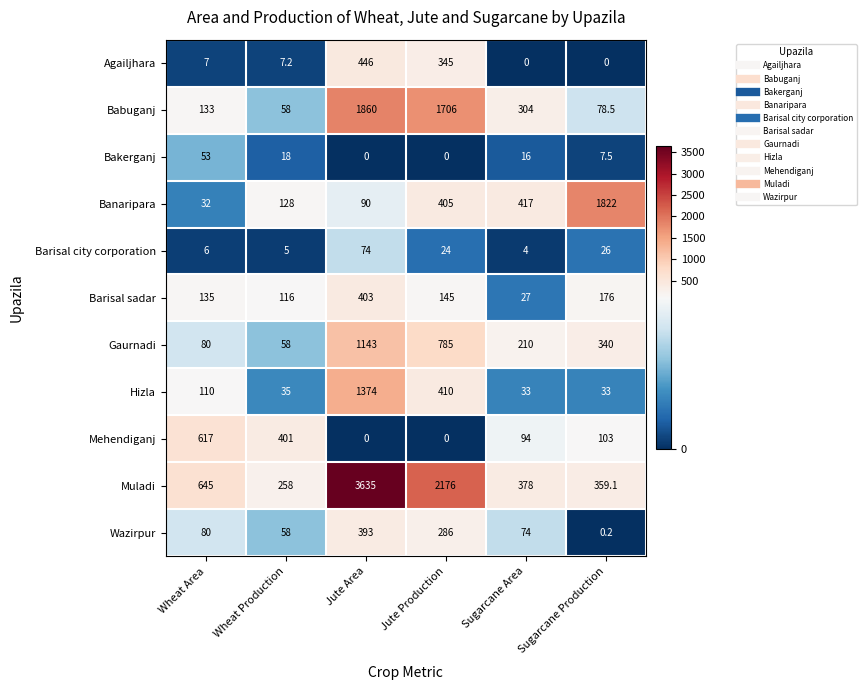

At which category is the sum across all series the highest?

Jute Area